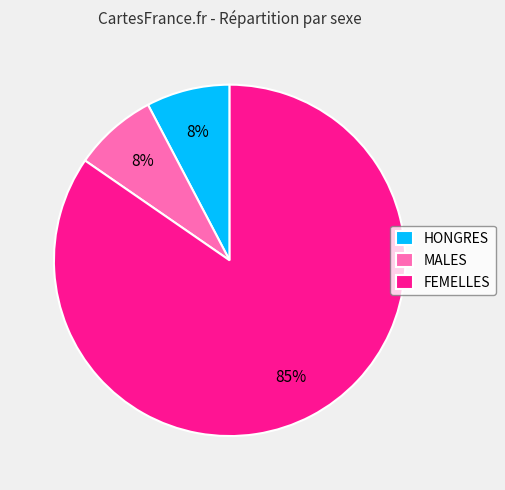

What is the largest slice in the pie chart?

FEMELLES